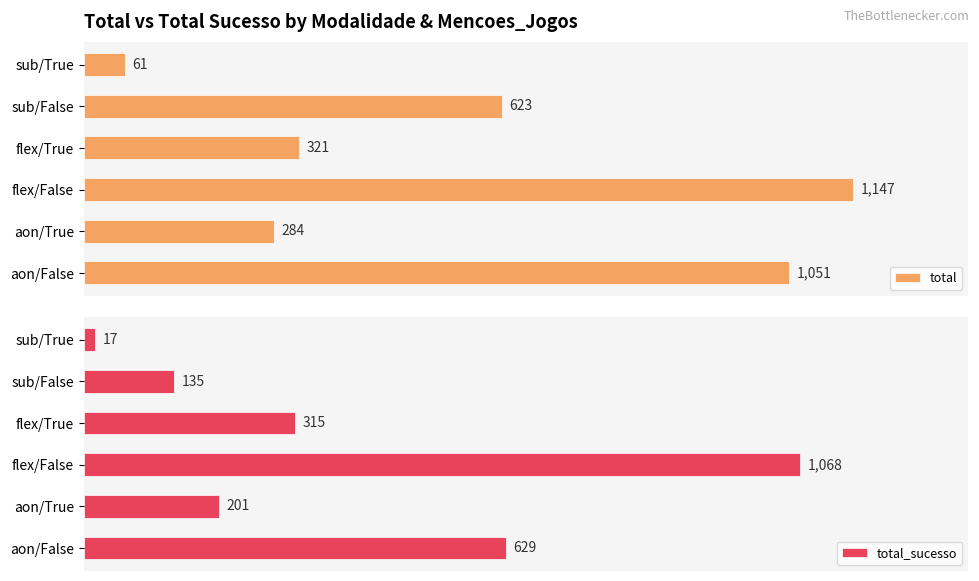

What is the minimum value for total?

61